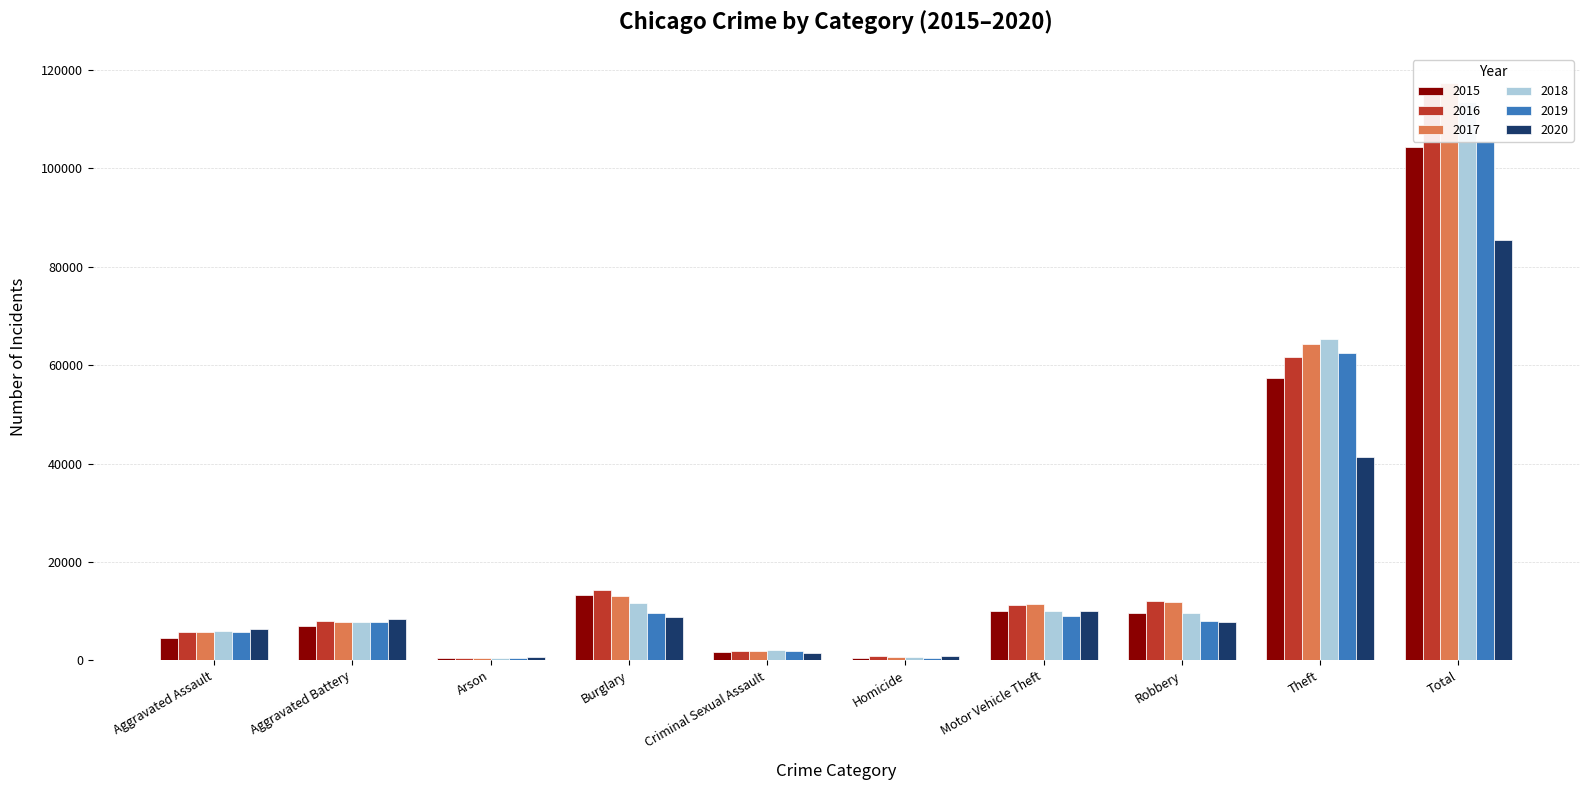

The value of 2019 at Motor Vehicle Theft is 3746. True or false?

False